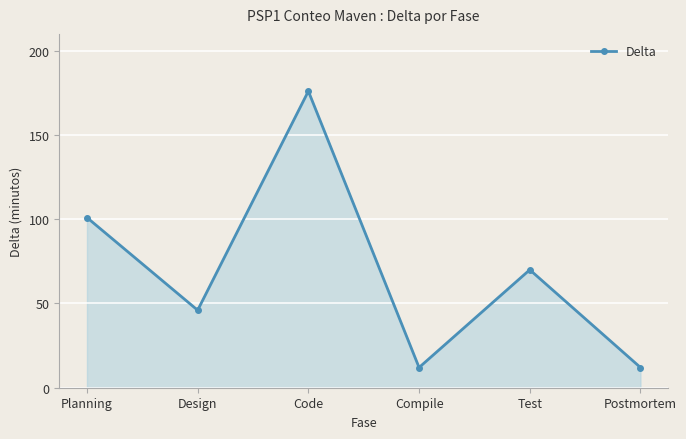

True or false: the data shows 122 at Code.

False